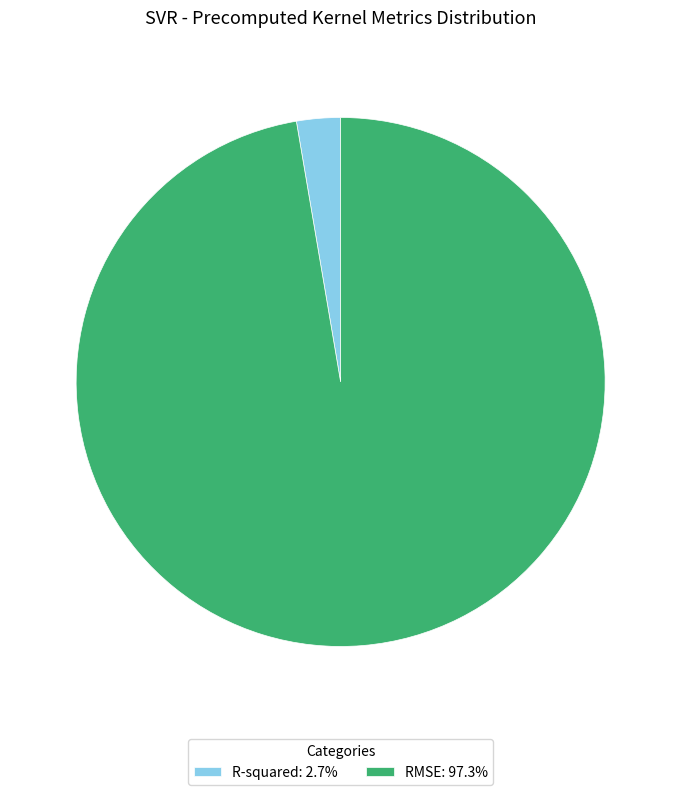

Combined, do RMSE: 97.3% and R-squared: 2.7% account for over 50%?

Yes